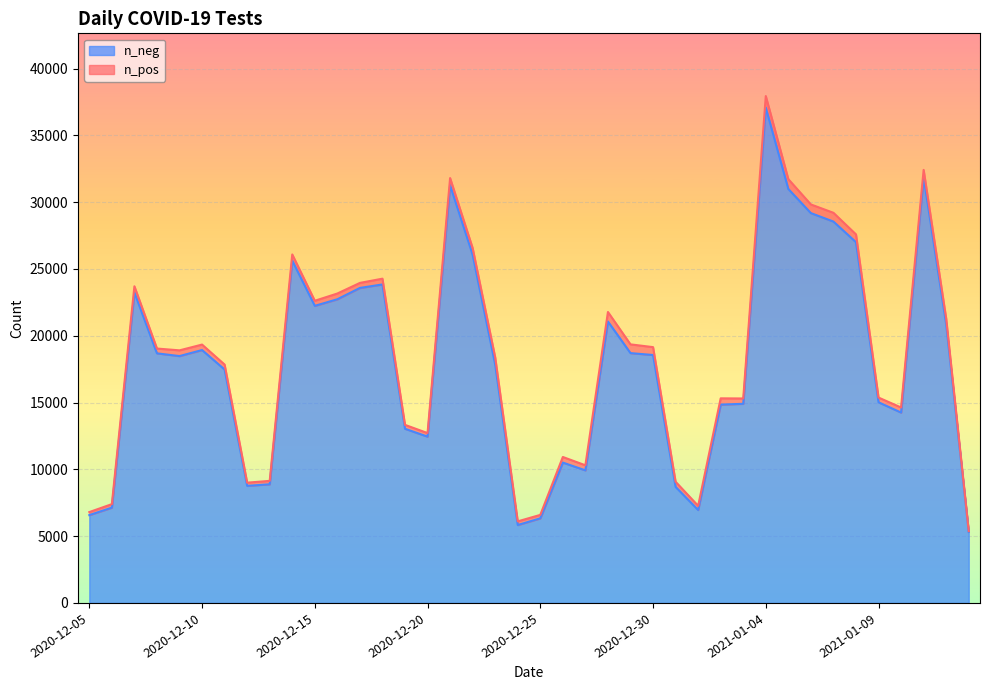

How many data points in n_pos are less than 419?

20